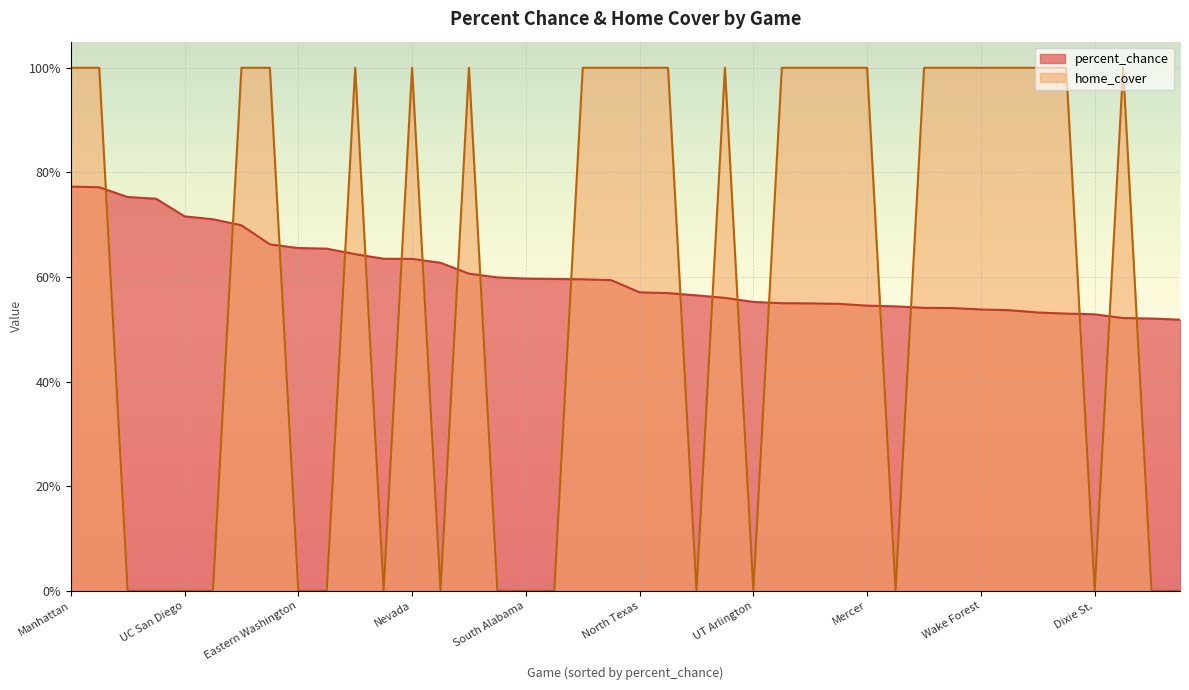

How many interior local valleys does the home_cover series have?

6